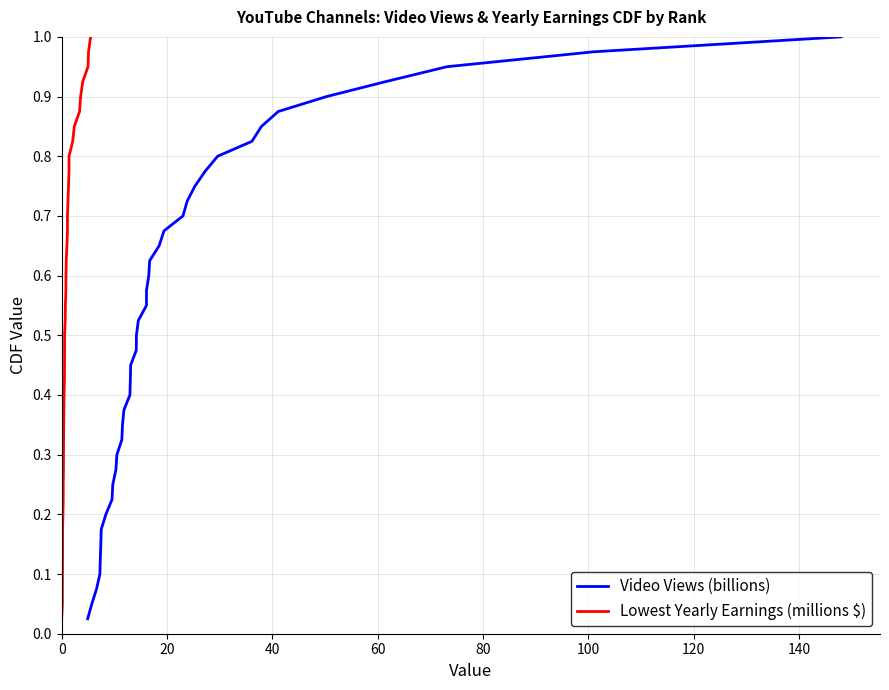

Which series has the largest total across all categories?

Video Views (billions)